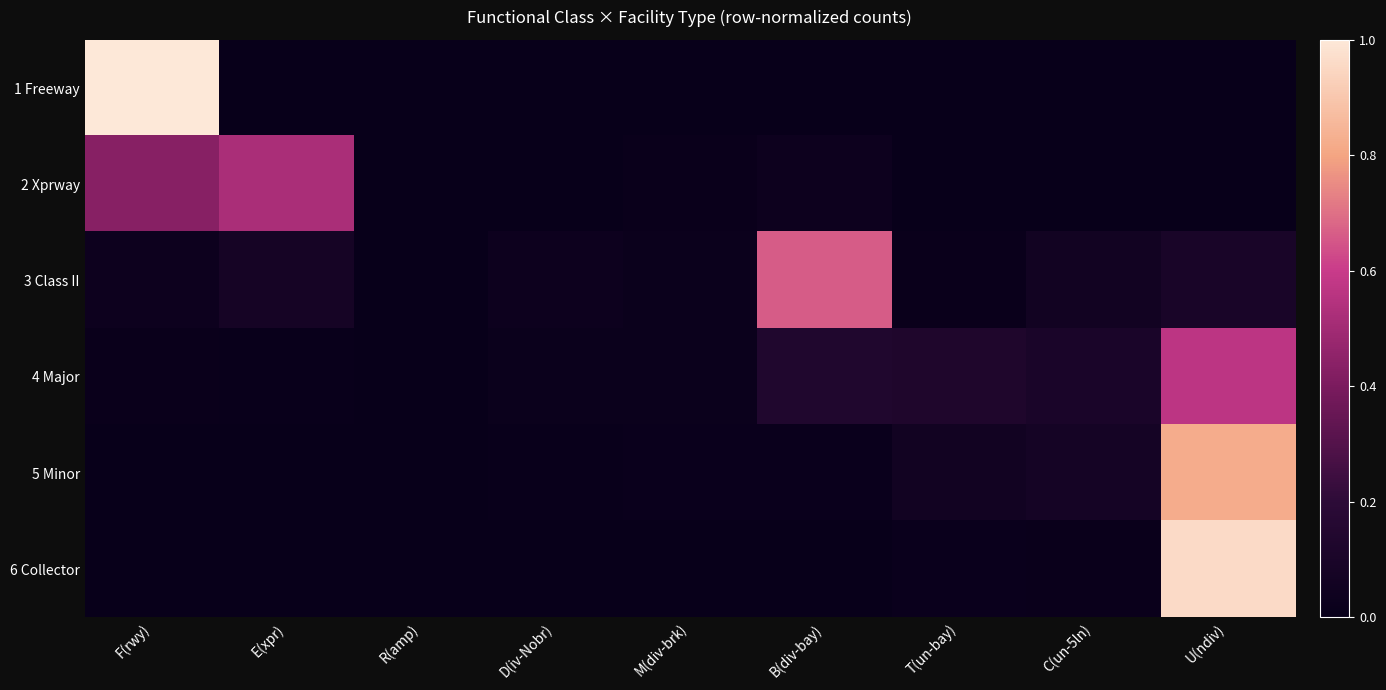

How many categories are shown in the chart?

9